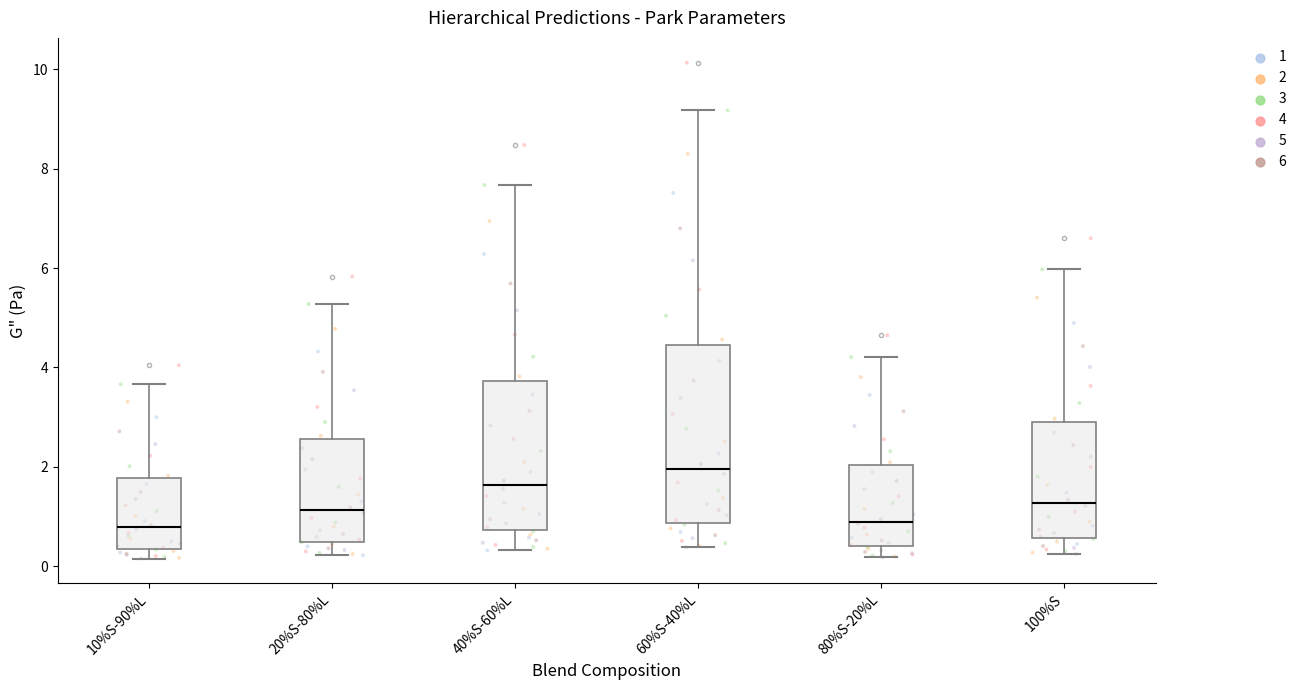

Where does the median line of the box for 20%S-80%L sit on the y-axis? The values are not printed on the chart, so give them approximately, as read against the axis.

1.2